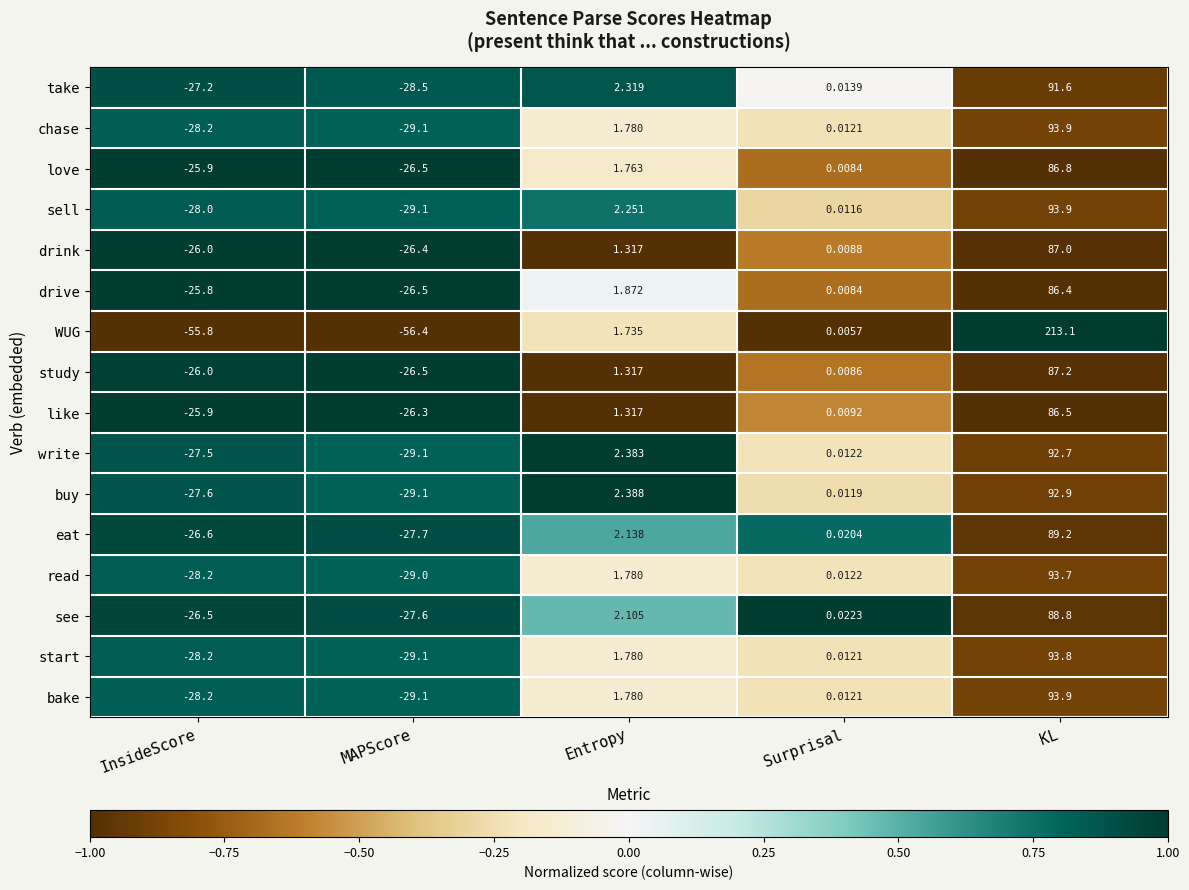

Rank the categories by WUG value from lowest to highest.

MAPScore, InsideScore, Surprisal, Entropy, KL